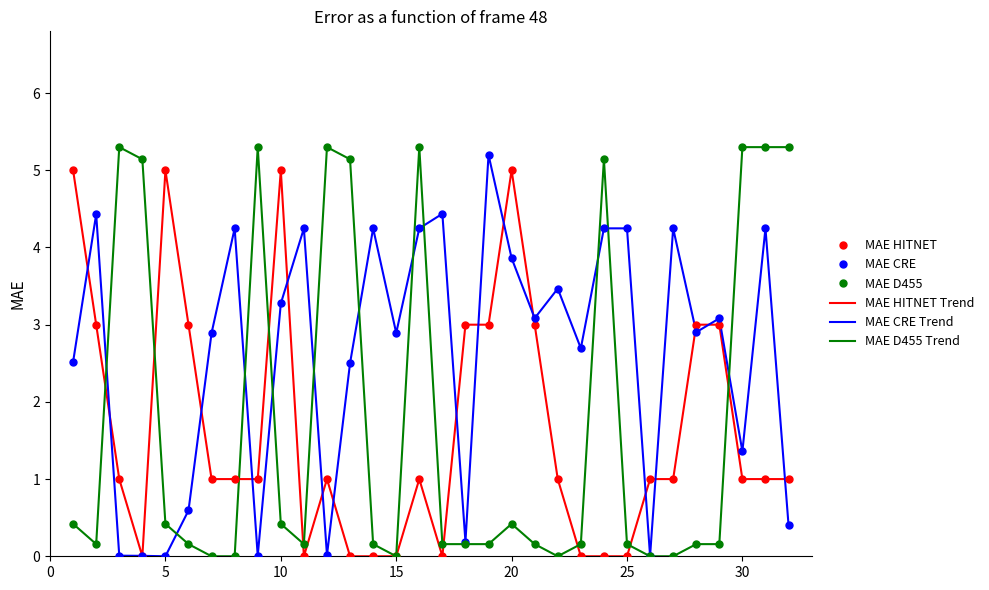

What is the maximum value shown in the chart?

5.3